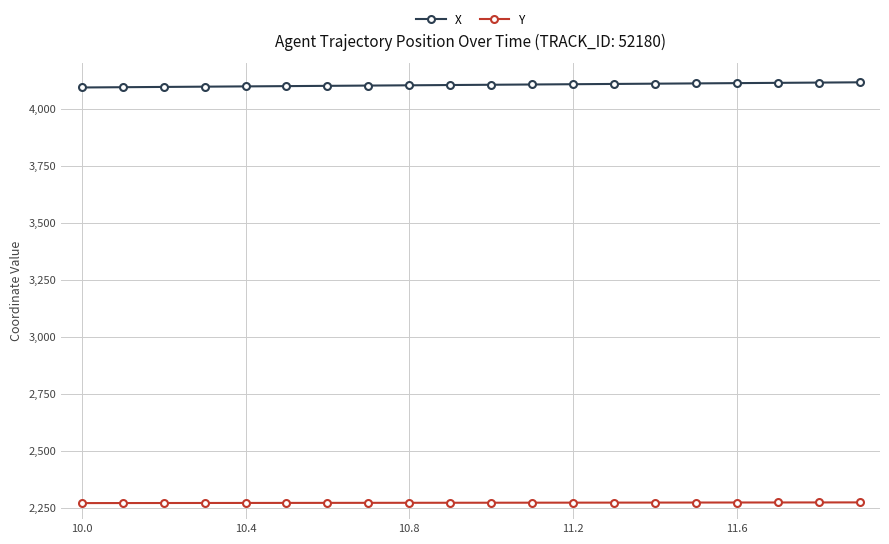

Rank the series by their average value, from lowest to highest.

Y, X